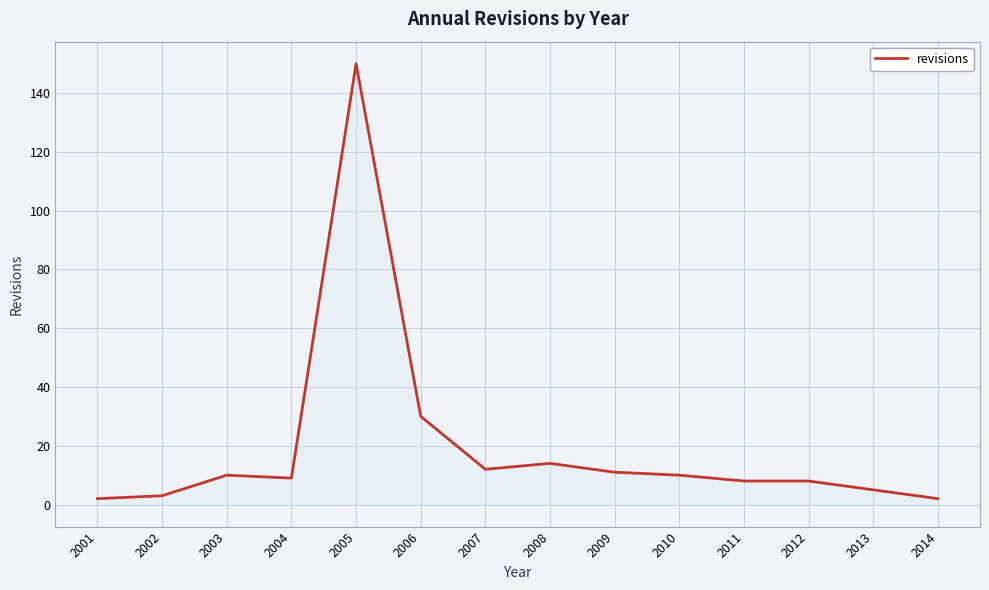

At which category does the chart reach its peak across all series?

2005